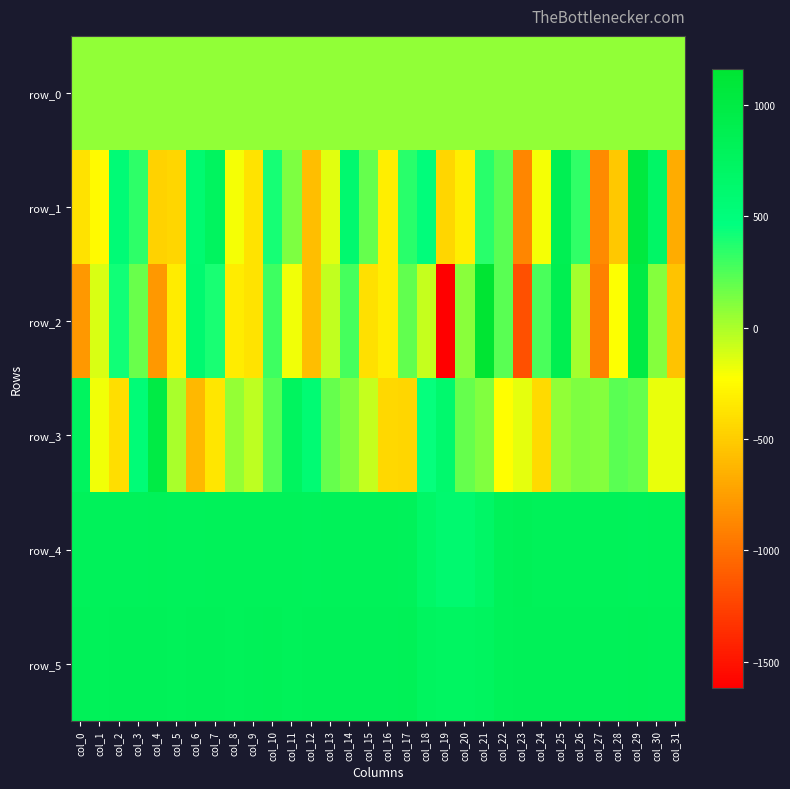

What is the difference between the row_1 values at col_9 and col_14?

990.0